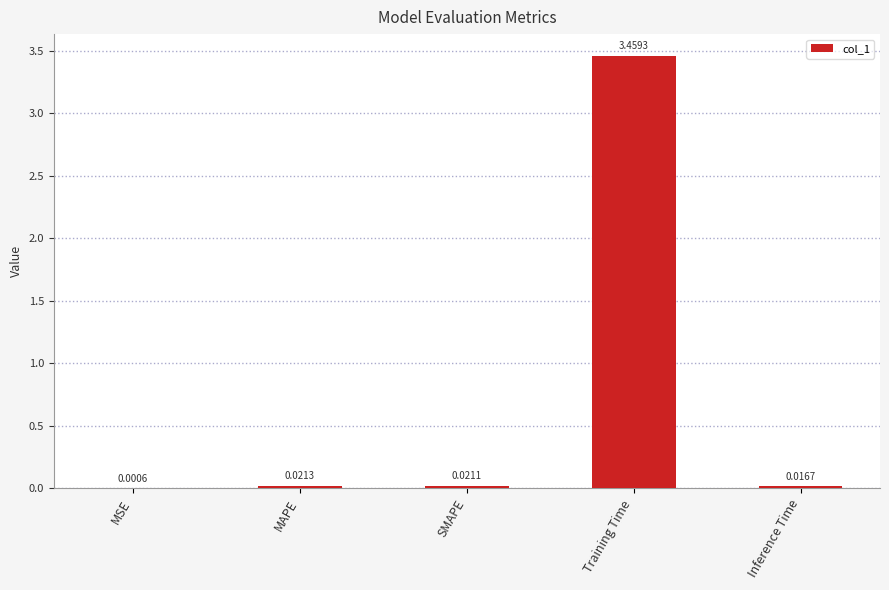

Which category has the highest value across all series?

Training Time